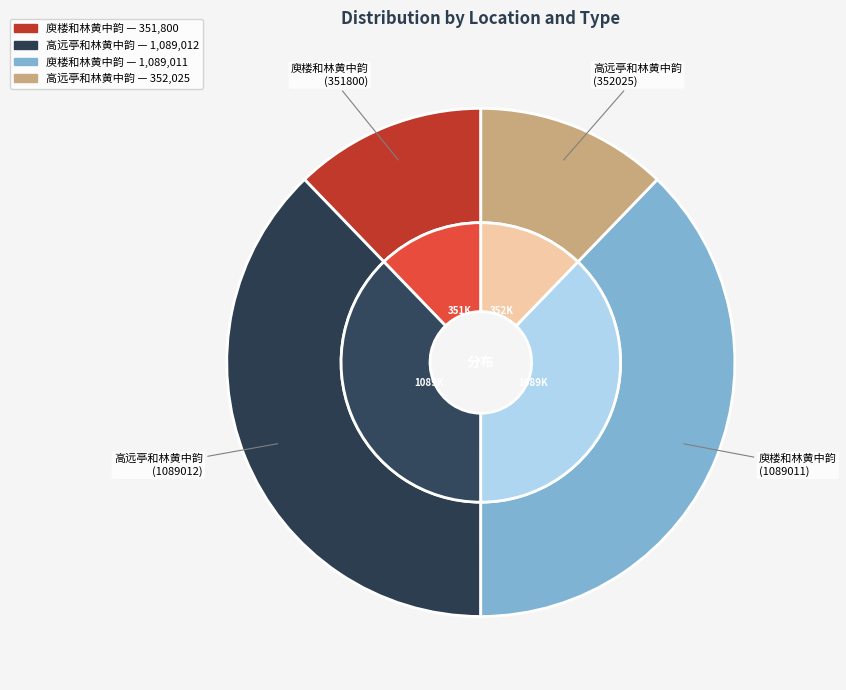

What is the smallest slice in the pie chart?

庾楼和林黄中韵 (351800)